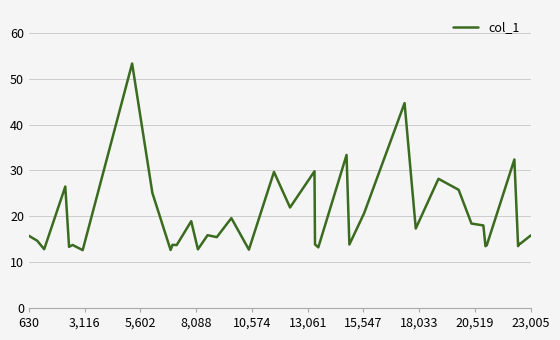

What is the difference between the maximum and minimum values?

40.7